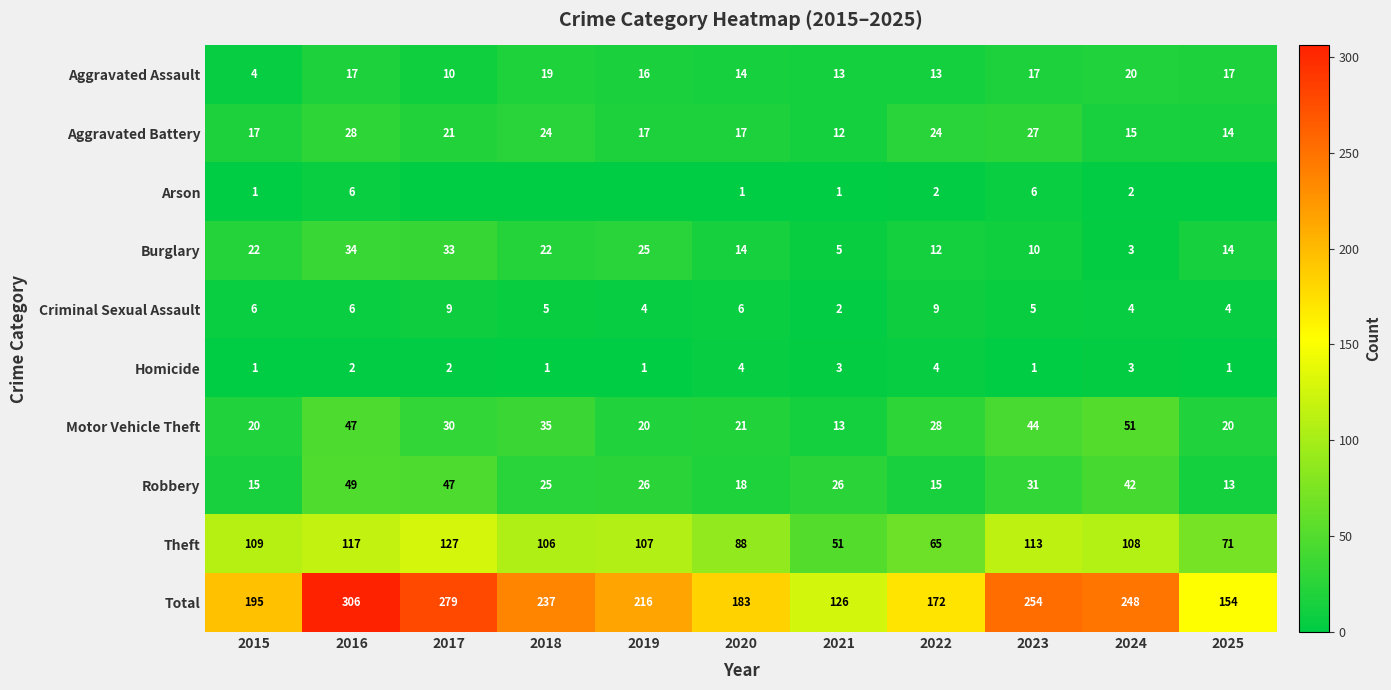

The Burglary series shows 12 at 2018. True or false?

False